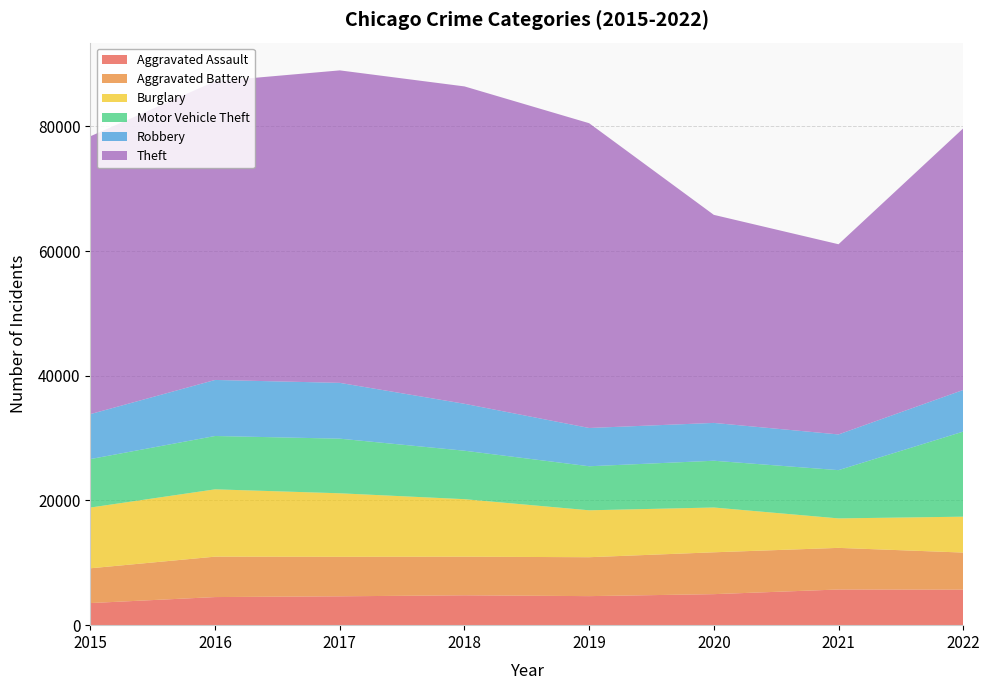

Reading left to right, list all the values displayed in this chart.

Aggravated Assault: 2015=3546	2016=4507	2017=4628	2018=4791	2019=4657	2020=4974	2021=5721	2022=5696
Aggravated Battery: 2015=5579	2016=6483	2017=6336	2018=6191	2019=6242	2020=6714	2021=6676	2022=5948
Burglary: 2015=9741	2016=10796	2017=10187	2018=9224	2019=7524	2020=7183	2021=4726	2022=5755
Motor Vehicle Theft: 2015=7775	2016=8555	2017=8761	2018=7773	2019=7064	2020=7501	2021=7741	2022=13647
Robbery: 2015=7213	2016=8988	2017=8949	2018=7526	2019=6137	2020=6065	2021=5725	2022=6674
Theft: 2015=44563	2016=47900	2017=50118	2018=50902	2019=48882	2020=33369	2021=30505	2022=41956